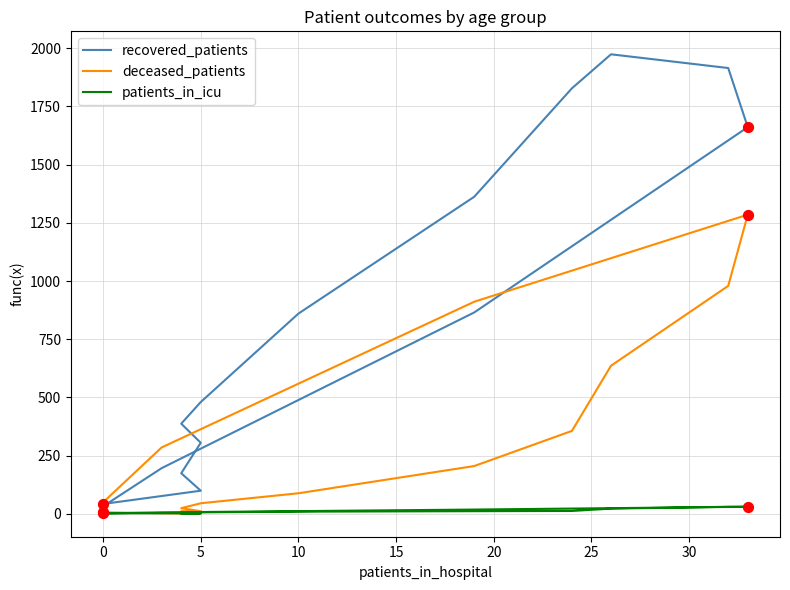

Which series contains the lowest Y value?

deceased_patients